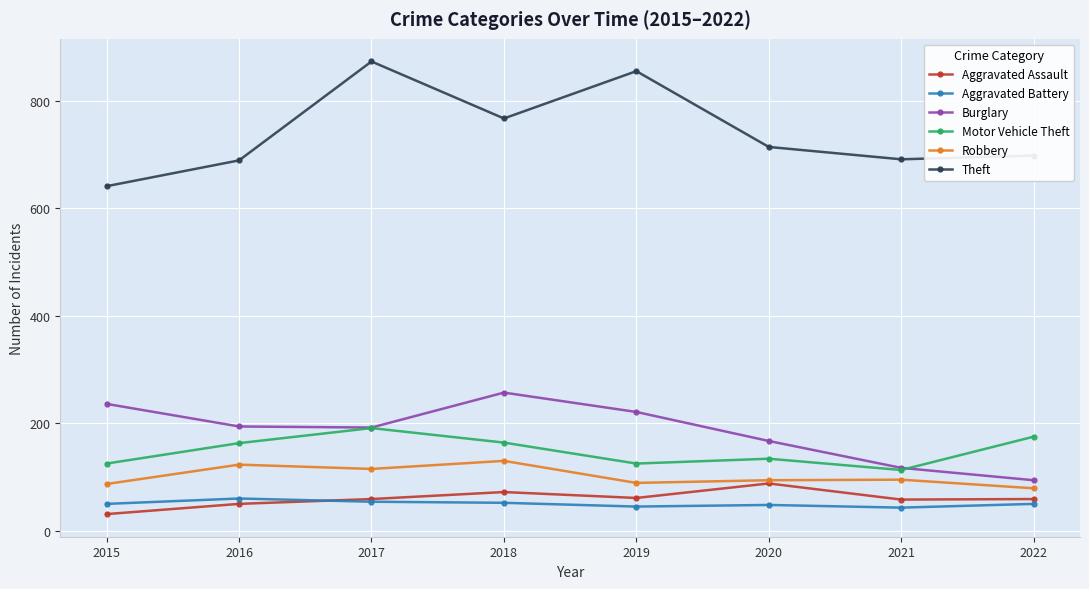

What is the value of the Robbery point at the 3rd from the left?

115